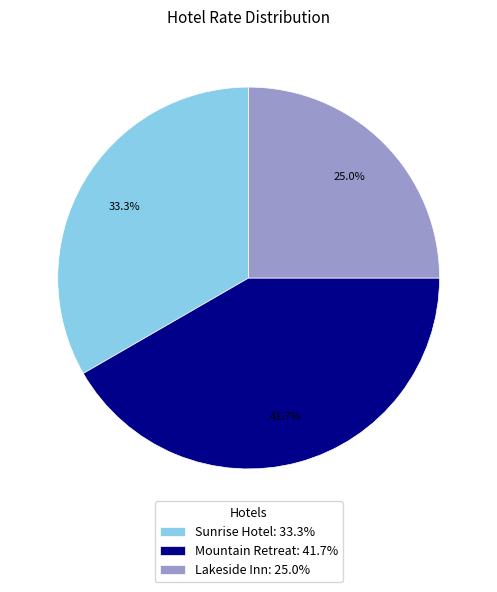

Which slice is the smallest?

Lakeside Inn